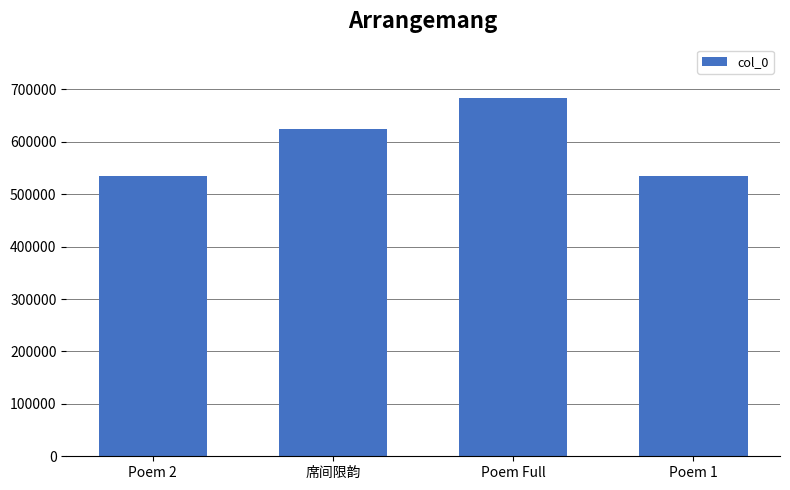

How many data points are less than 624340?

2